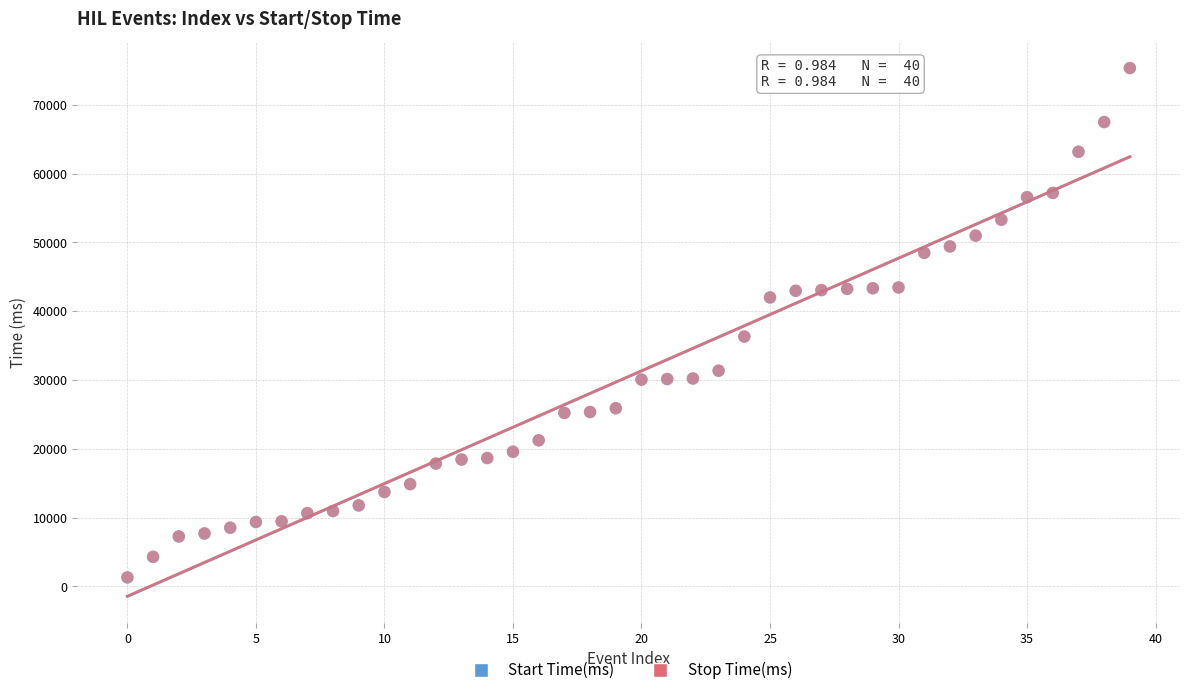

What are all the series names shown in the legend?

Start Time(ms), Stop Time(ms)